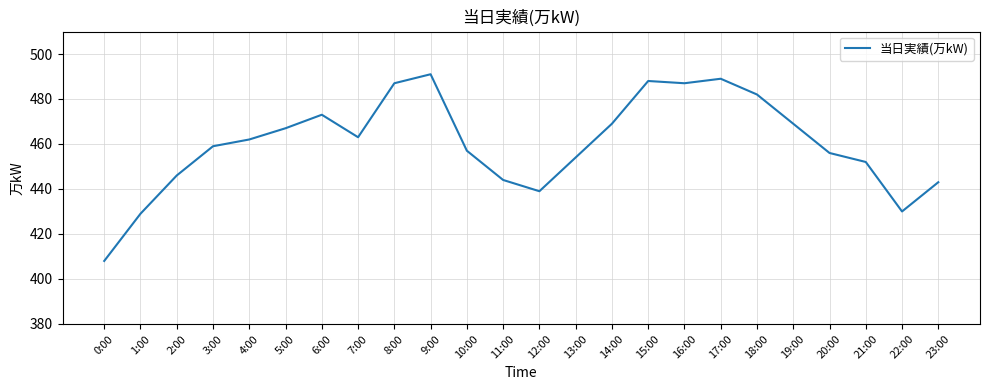

Reading left to right, list all the values displayed in this chart.

0:00=408	1:00=429	2:00=446	3:00=459	4:00=462	5:00=467	6:00=473	7:00=463	8:00=487	9:00=491	10:00=457	11:00=444	12:00=439	13:00=454	14:00=469	15:00=488	16:00=487	17:00=489	18:00=482	19:00=469	20:00=456	21:00=452	22:00=430	23:00=443